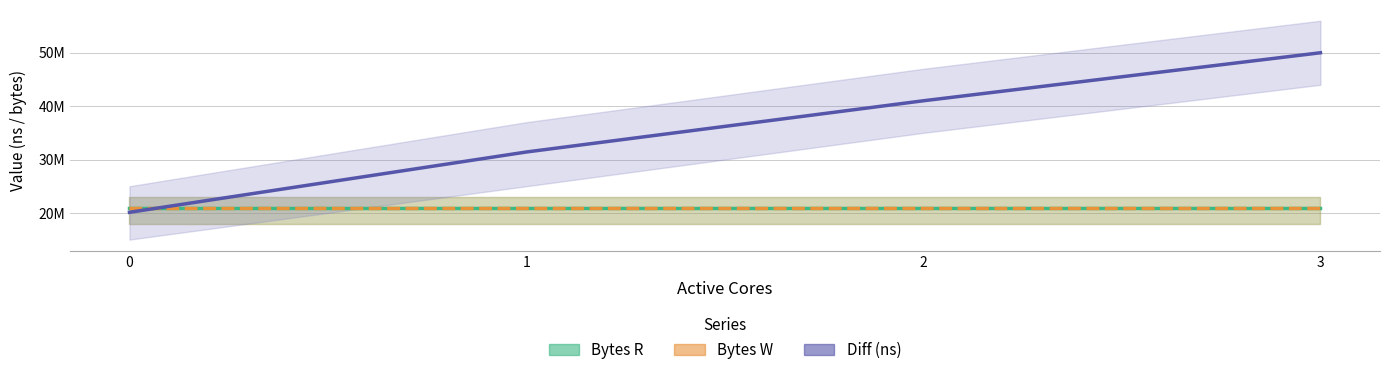

True or false: Bytes R and Bytes W cross at least once.

False